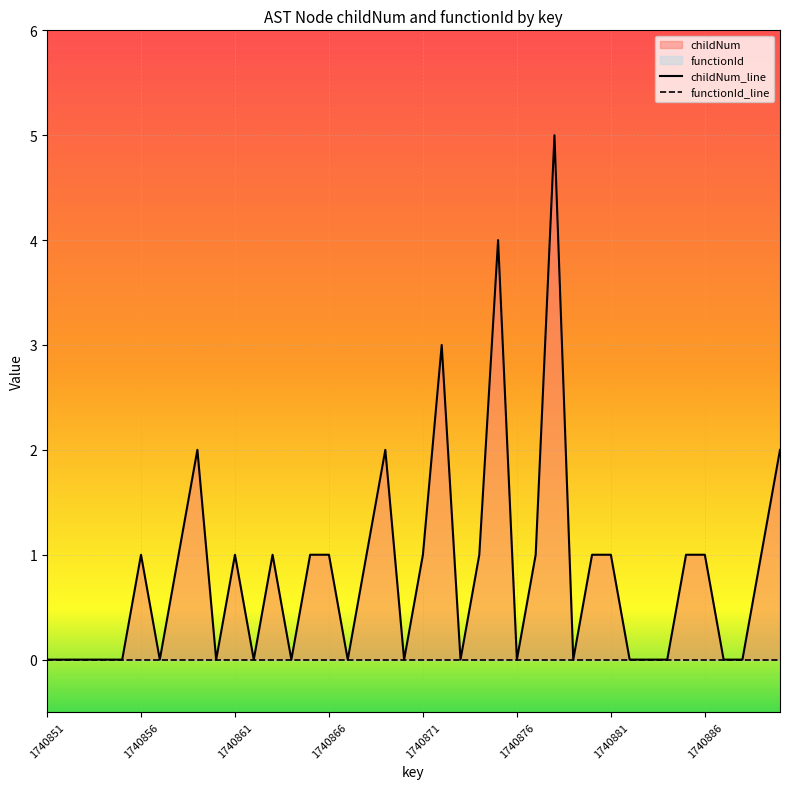

Which series has the widest spread of values?

childNum_line